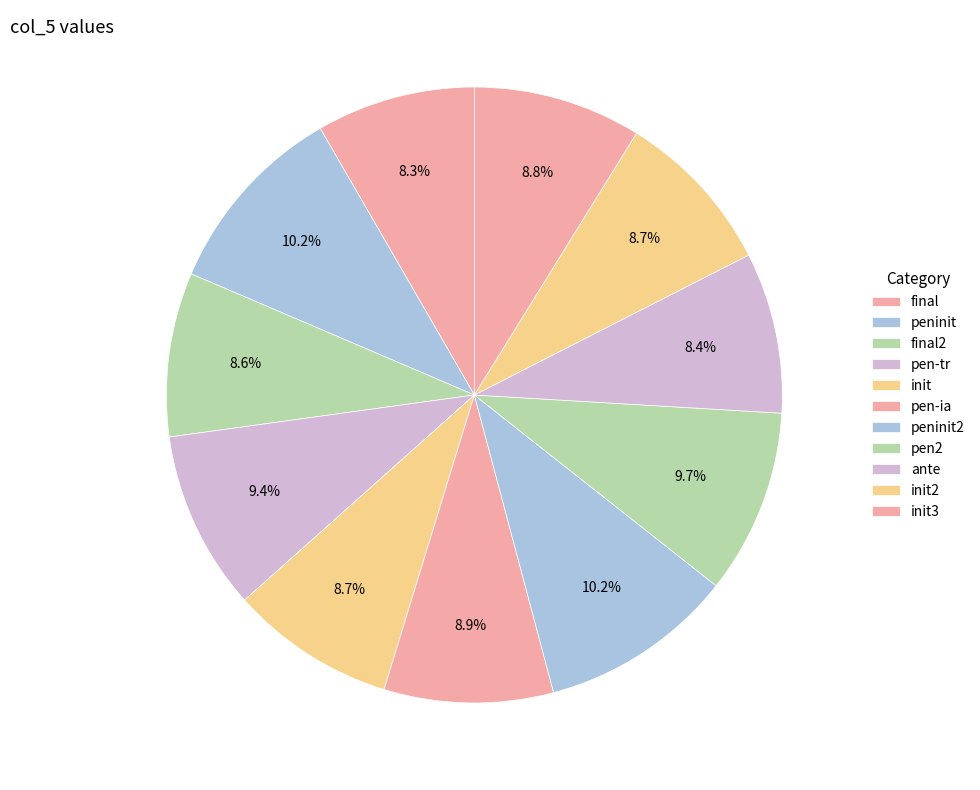

How many slices are in this pie chart?

11